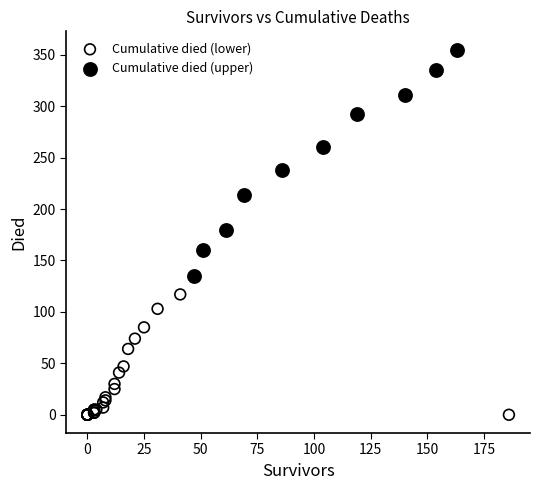

Which series contains the lowest Y value?

Cumulative died (lower)